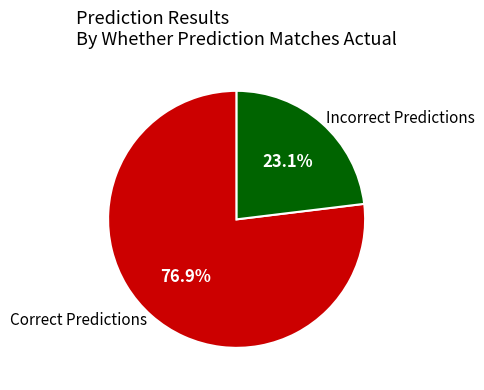

How many slices are in this pie chart?

2